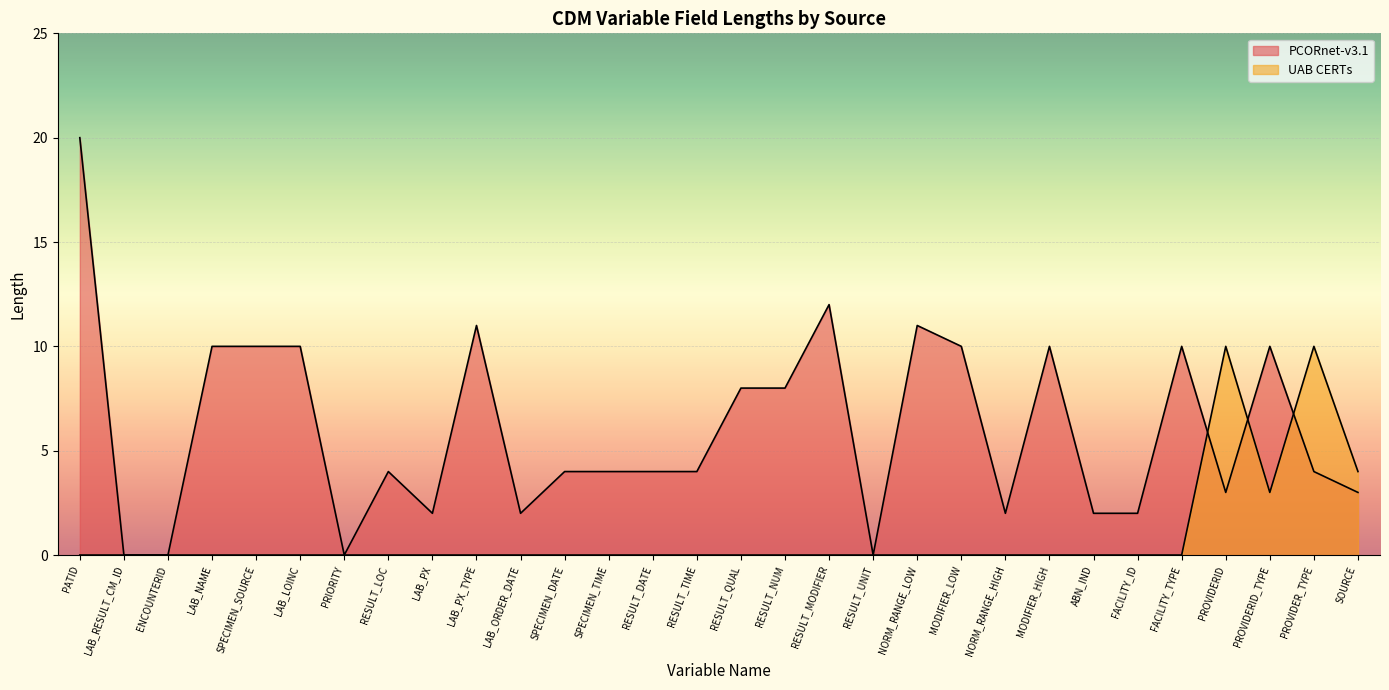

The PCORnet-v3.1 series shows 0 at ENCOUNTERID. True or false?

True